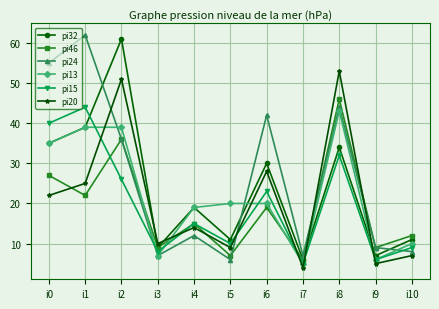

Where is the first local maximum for pi46?

i2